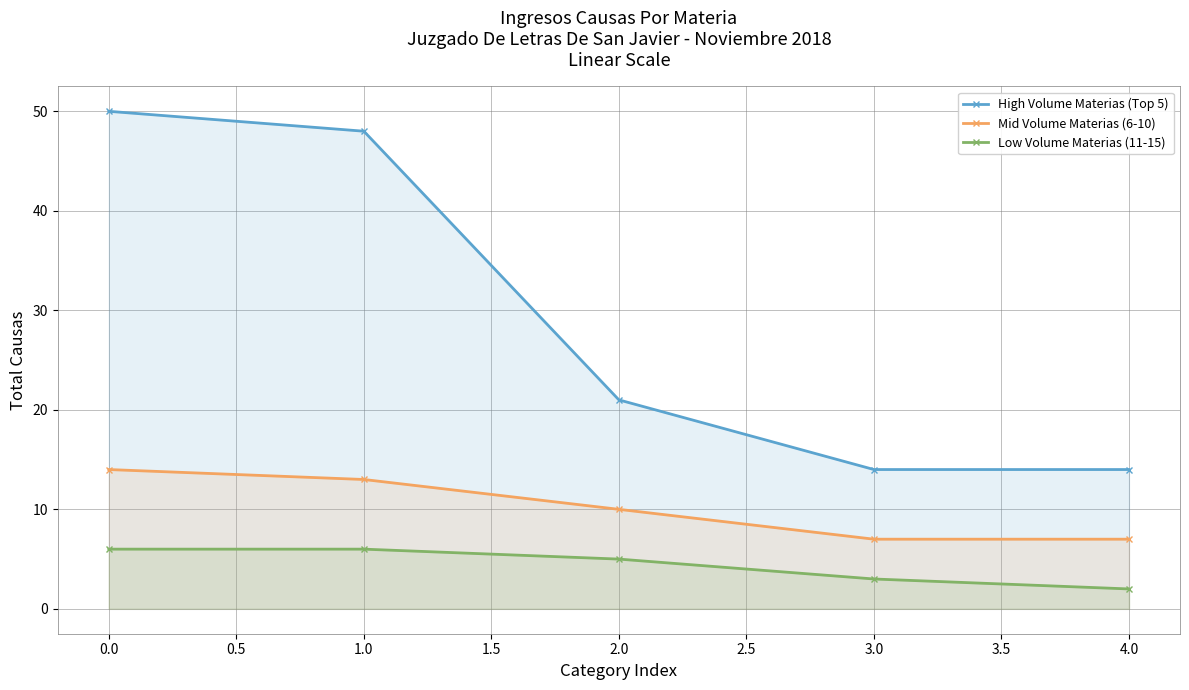

What are all the series names shown in the legend?

High Volume Materias (Top 5), Mid Volume Materias (6-10), Low Volume Materias (11-15)